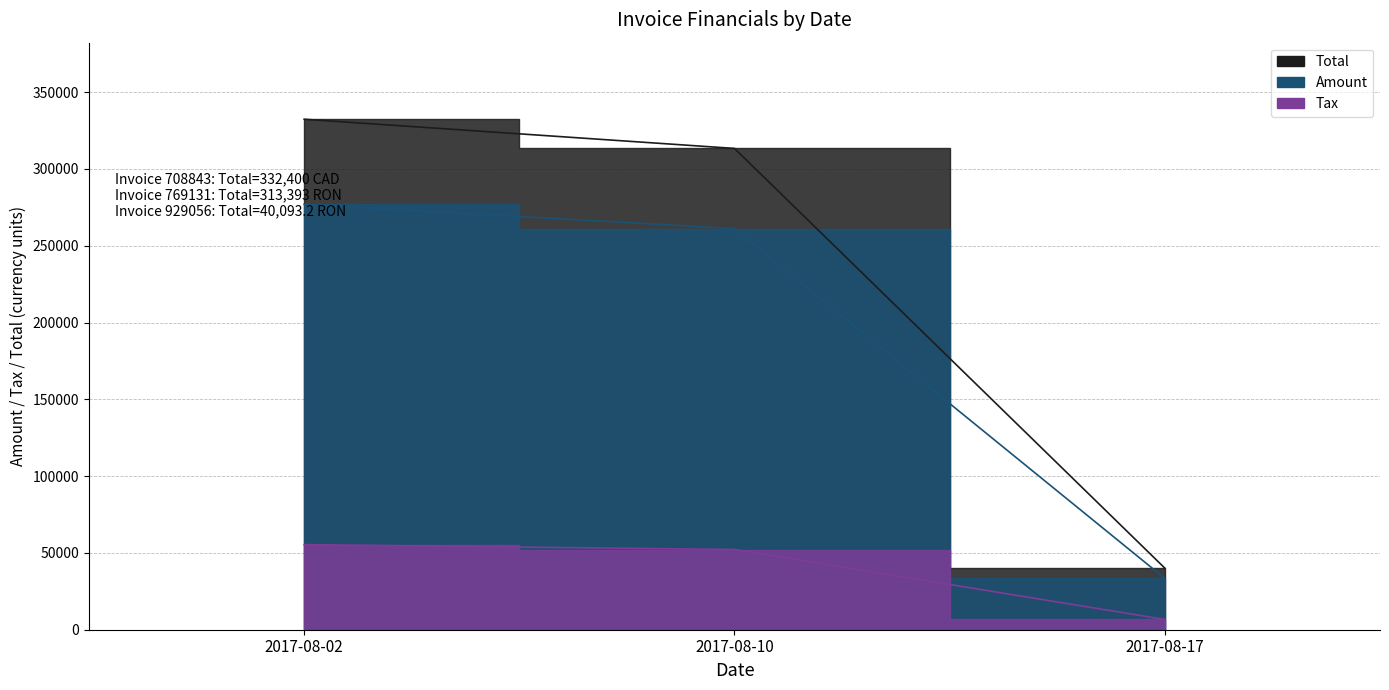

What are all the series names shown in the legend?

Amount, Tax, Total